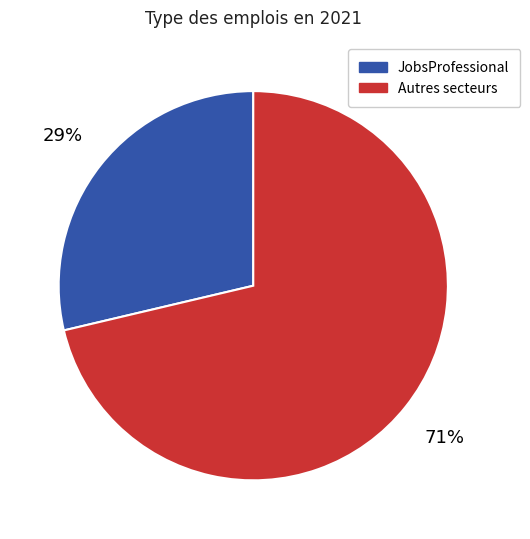

To the nearest percent, what is the average slice percentage?

50%